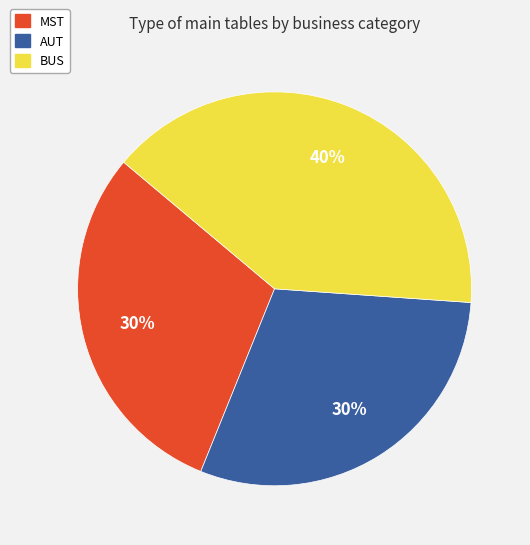

How many segments does this pie chart have?

3